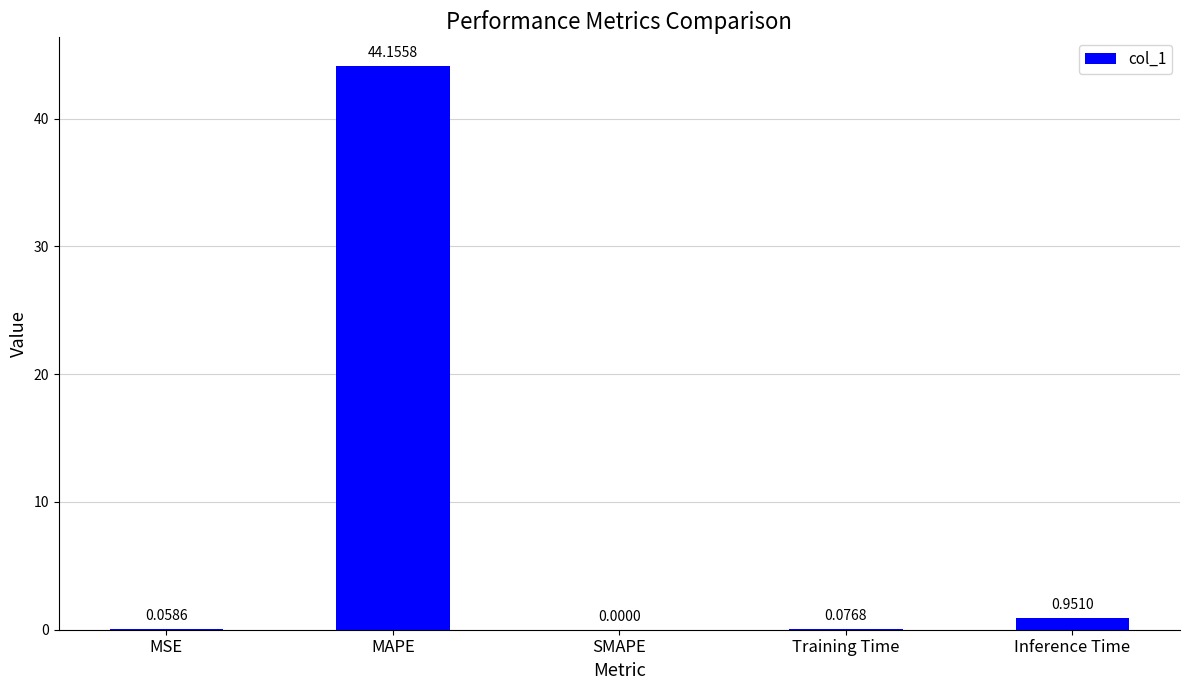

What is the change in value from MSE to MAPE?

+44.1